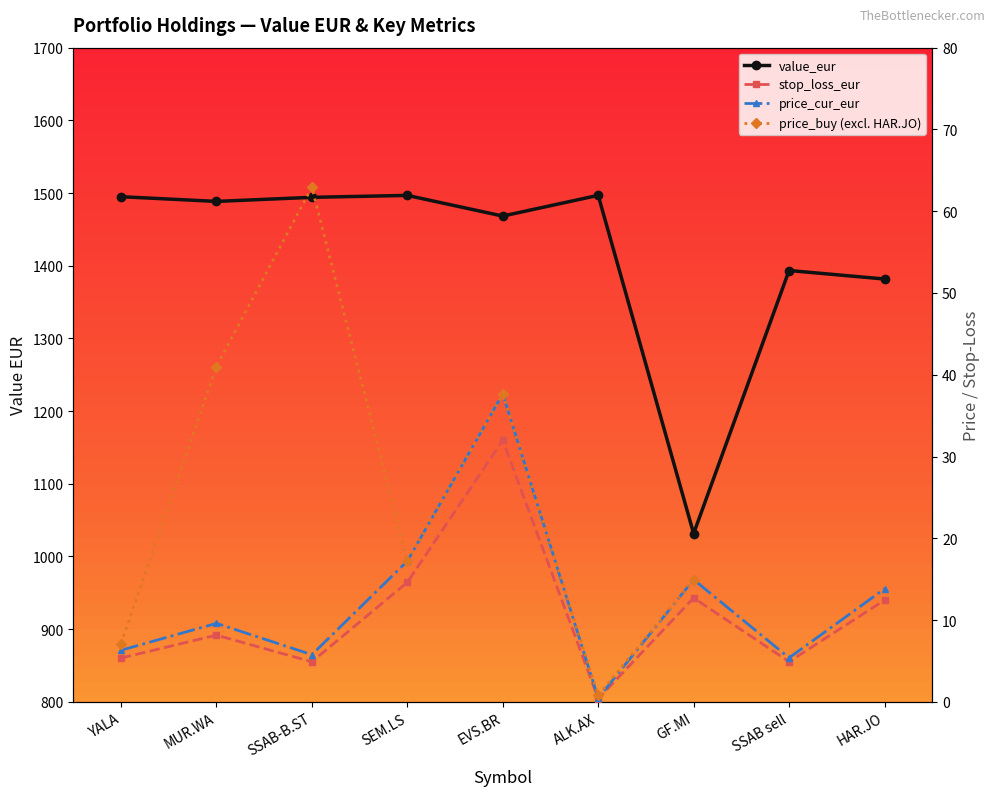

At which label does price_cur_eur first exceed 9?

MUR.WA